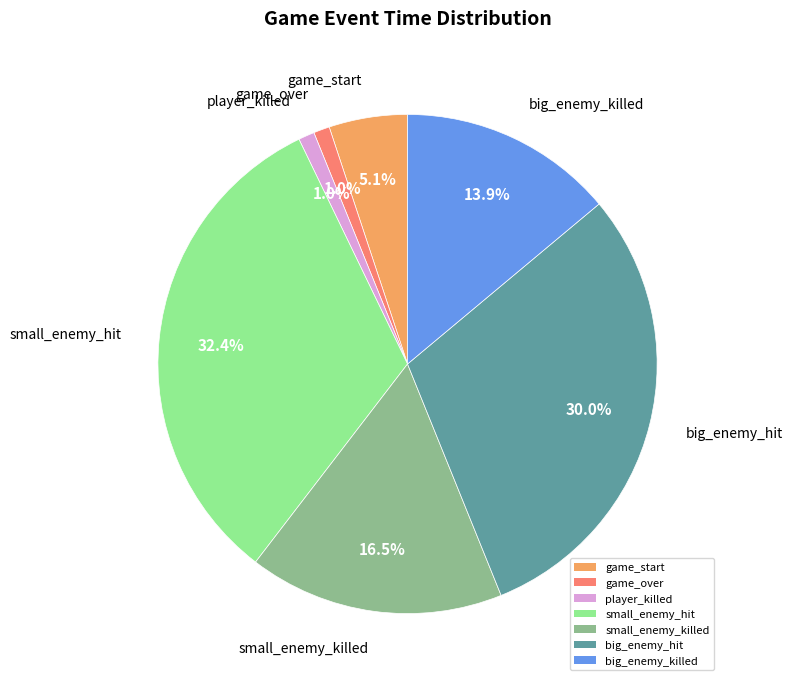

The big_enemy_hit slice represents 30% of the pie. True or false?

True